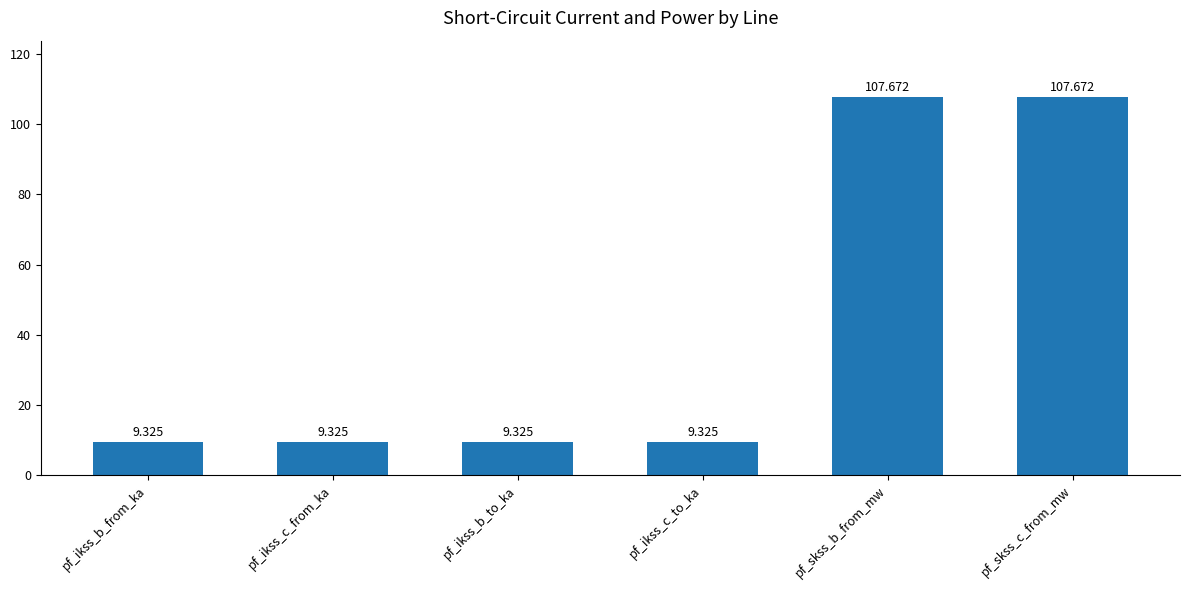

What is the minimum value shown in the chart?

9.3